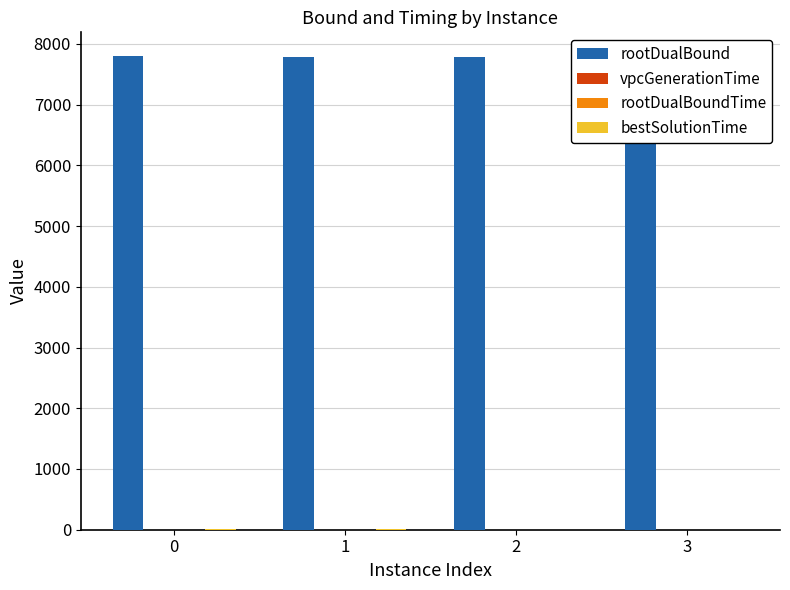

True or false: rootDualBoundTime has a value of 3.2 at 0.

True